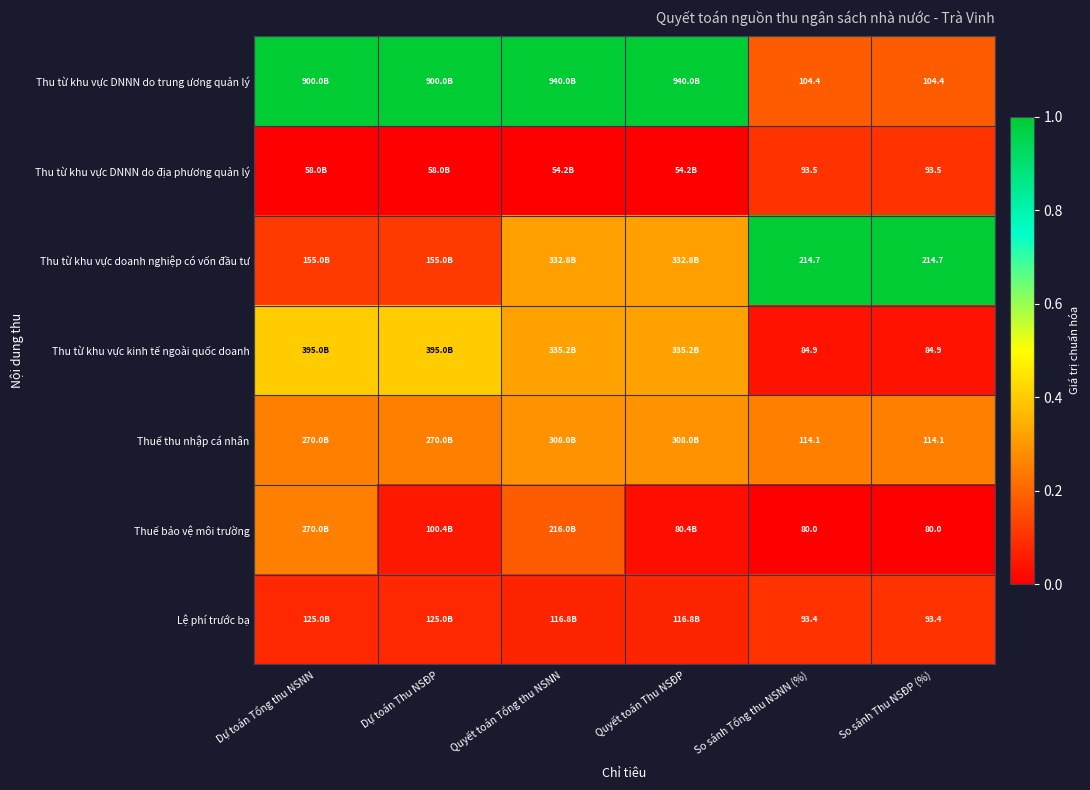

At So sánh Tổng thu NSNN (%), list the series in order from smallest to largest.

Thuế bảo vệ môi trường, Thu từ khu vực kinh tế ngoài quốc doanh, Lệ phí trước bạ, Thu từ khu vực DNNN do địa phương quản lý, Thu từ khu vực DNNN do trung ương quản lý, Thuế thu nhập cá nhân, Thu từ khu vực doanh nghiệp có vốn đầu tư